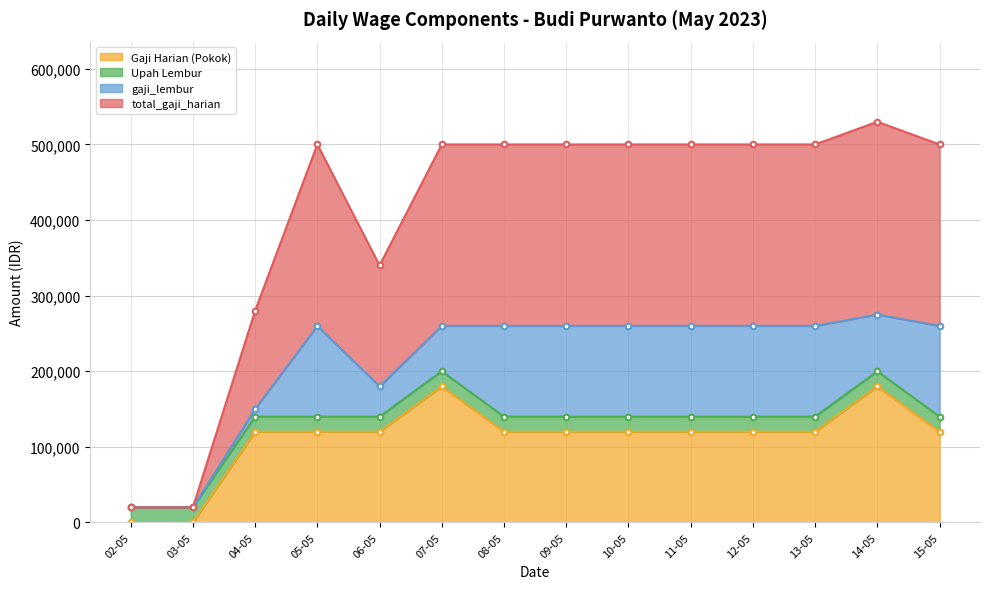

Which series has the largest total across all categories?

total_gaji_harian